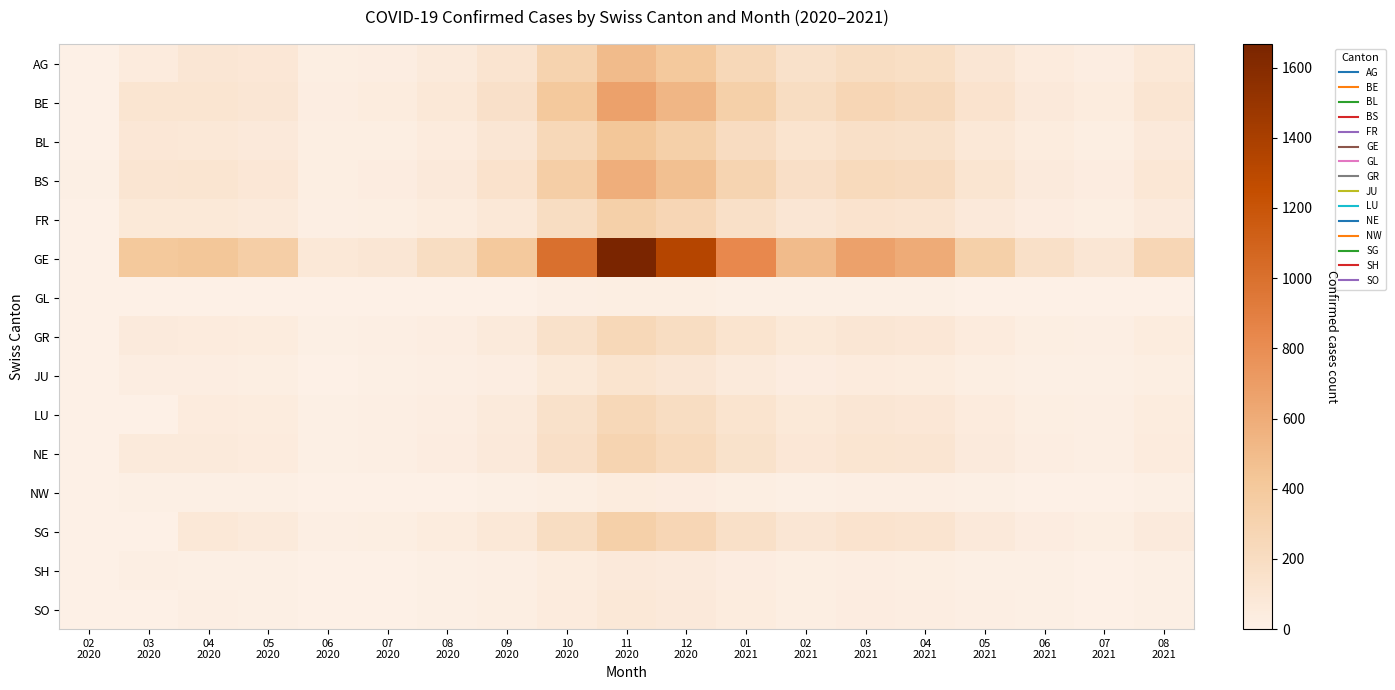

What is the difference between the highest and lowest values at 09
2020?

394